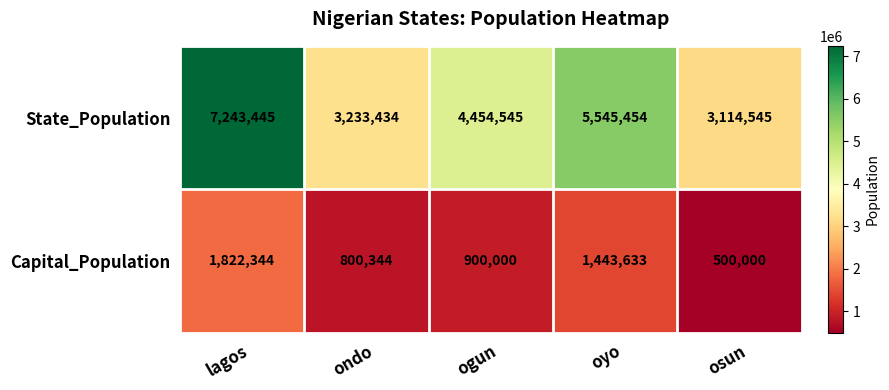

Rank the series at lagos from highest to lowest value.

State_Population, Capital_Population